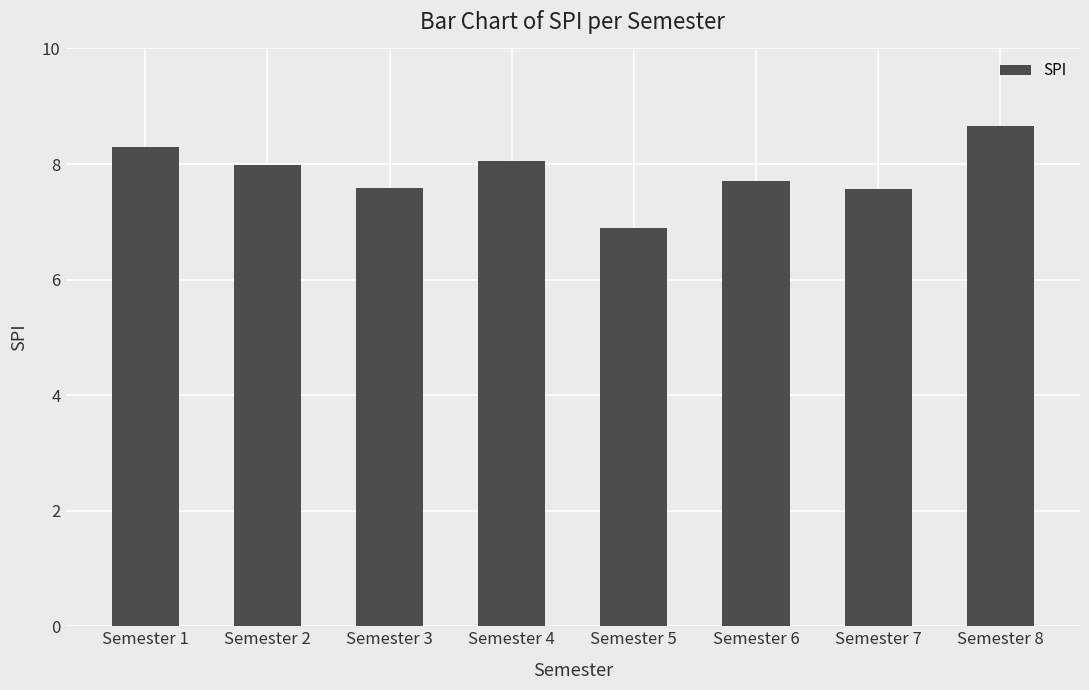

Which category has the lowest value across all series?

Semester 5